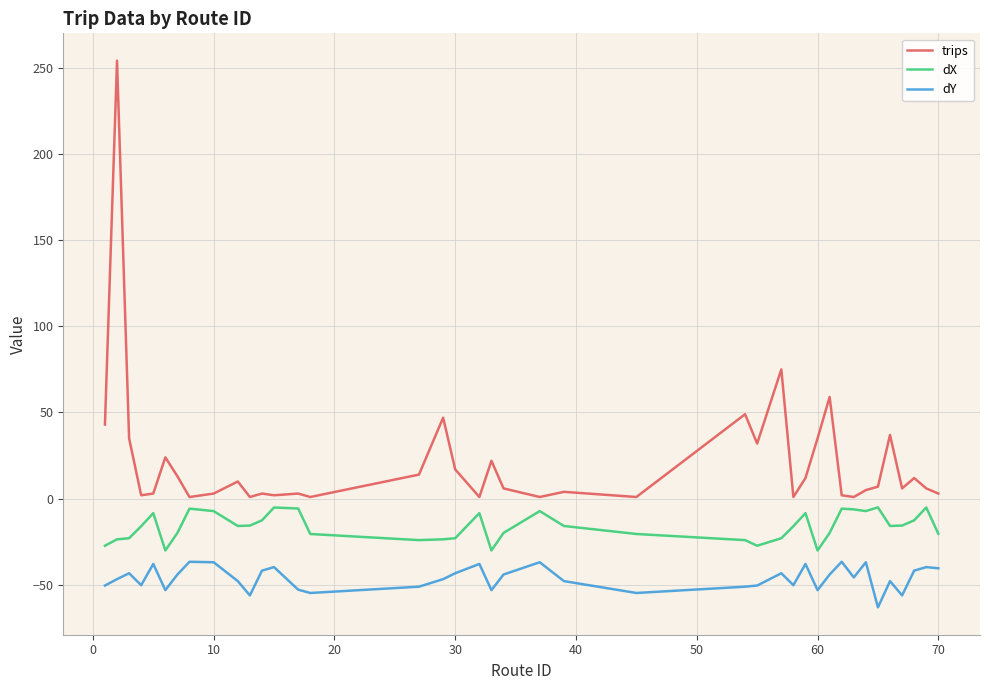

What are all the series names shown in the legend?

trips, dX, dY